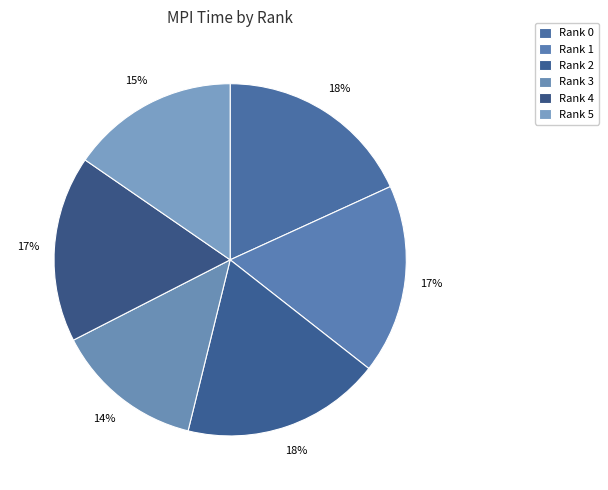

Combined, what portion of the pie is Rank 0 and Rank 2?

36.4%